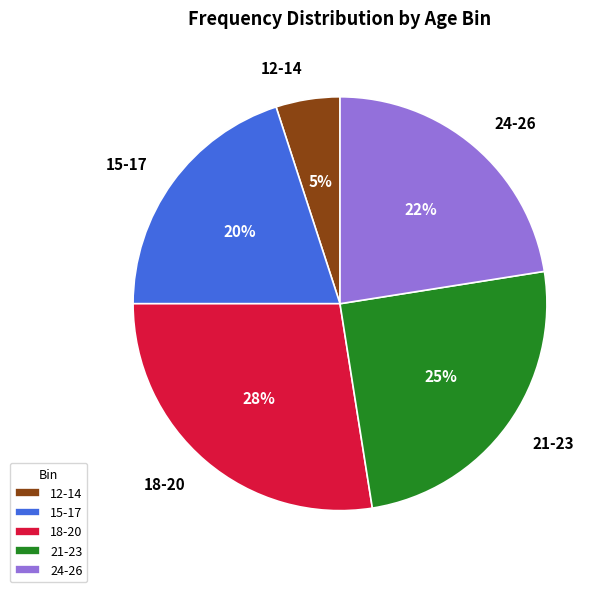

Combined, do 24-26 and 12-14 account for over 50%?

No